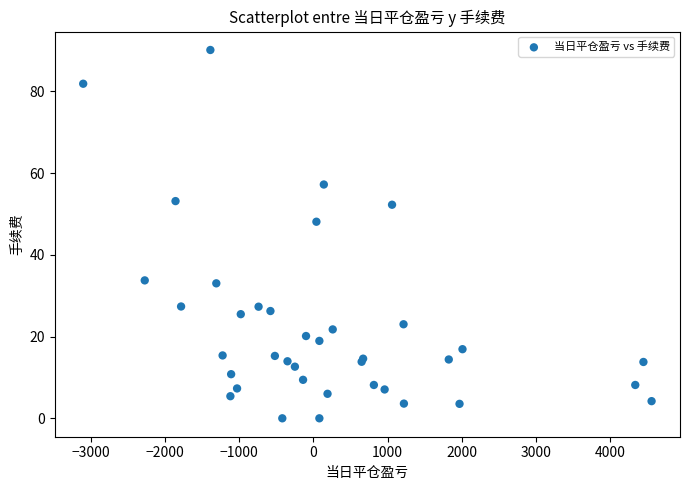

What Y value in the scatter plot is closest to 45?

48.1